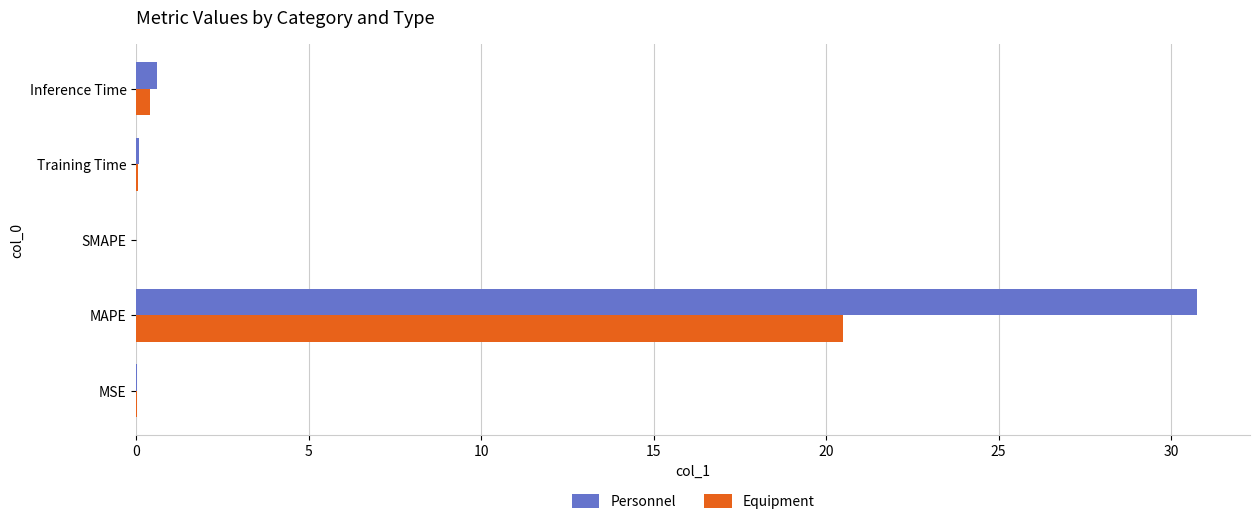

At which category does the chart reach its peak across all series?

MAPE